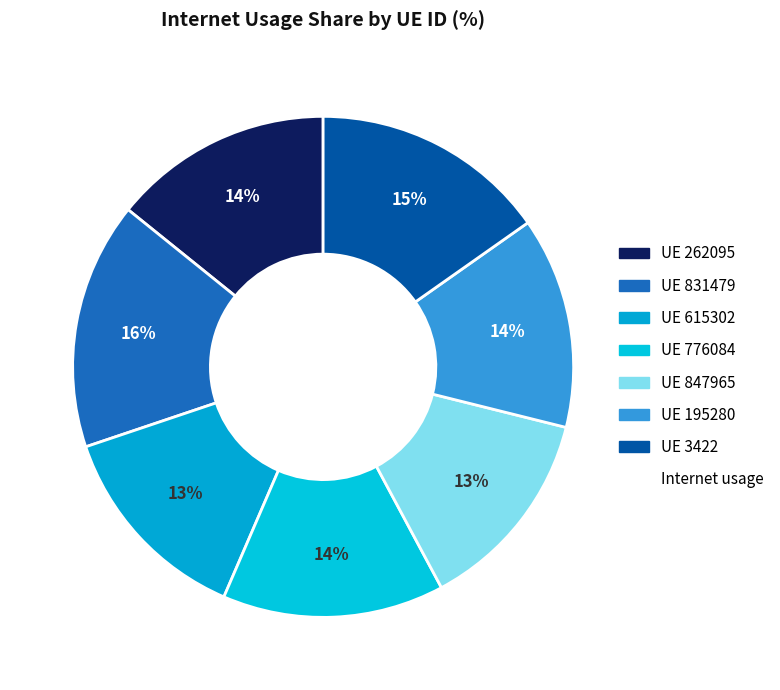

Is there any slice that represents more than half of the pie?

No